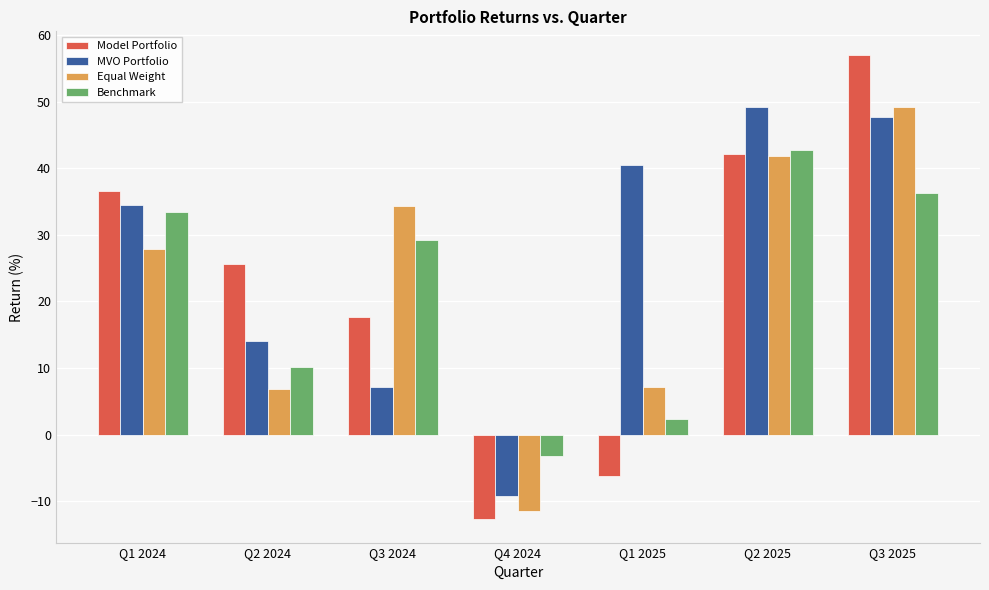

Read the Model Portfolio value at Q3 2024.

17.6